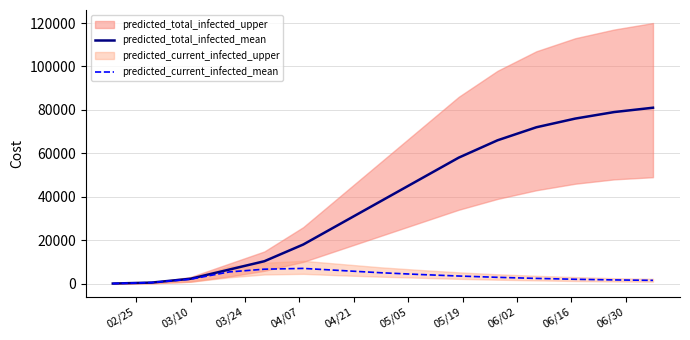

True or false: predicted_total_infected_mean has more than 2 interior local peaks.

False